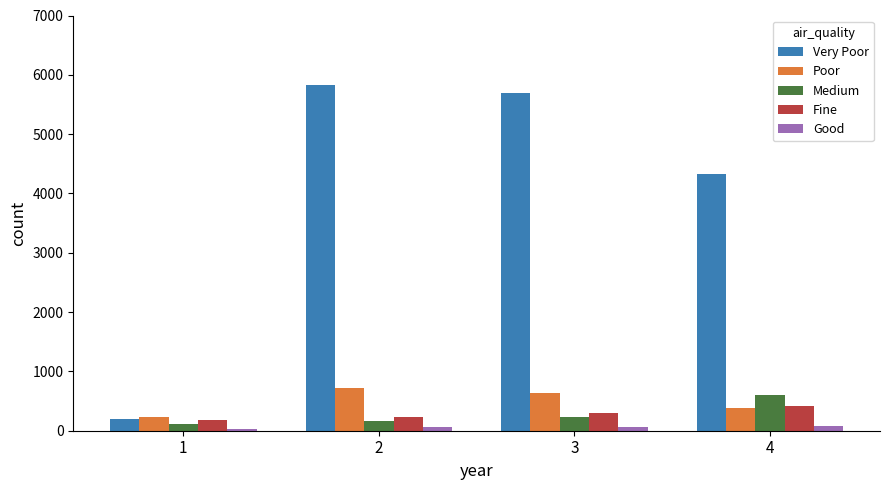

How many bars are there in each group?

5